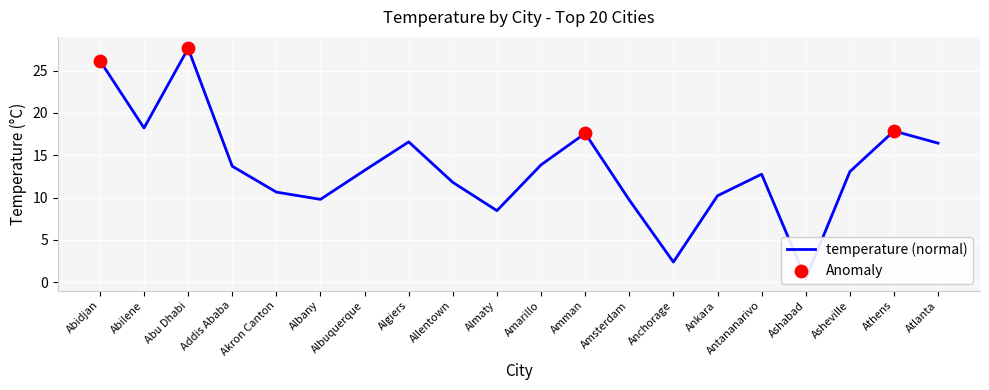

Approximately how many times larger is the value at Amman compared to Allentown?

1.5